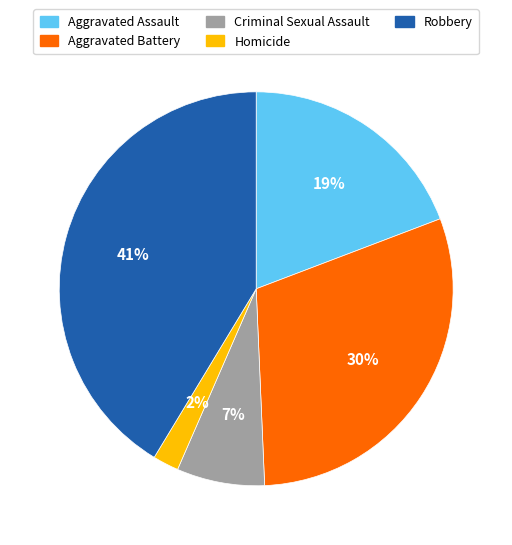

Which slice is the largest?

Robbery